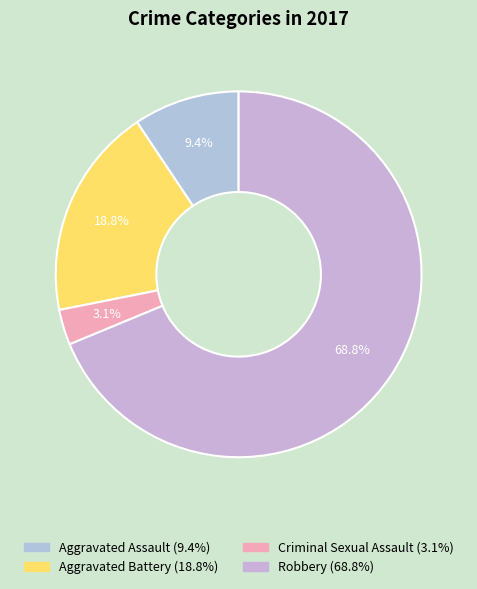

Approximately how many times larger is the value at Aggravated Battery compared to Criminal Sexual Assault?

6.0